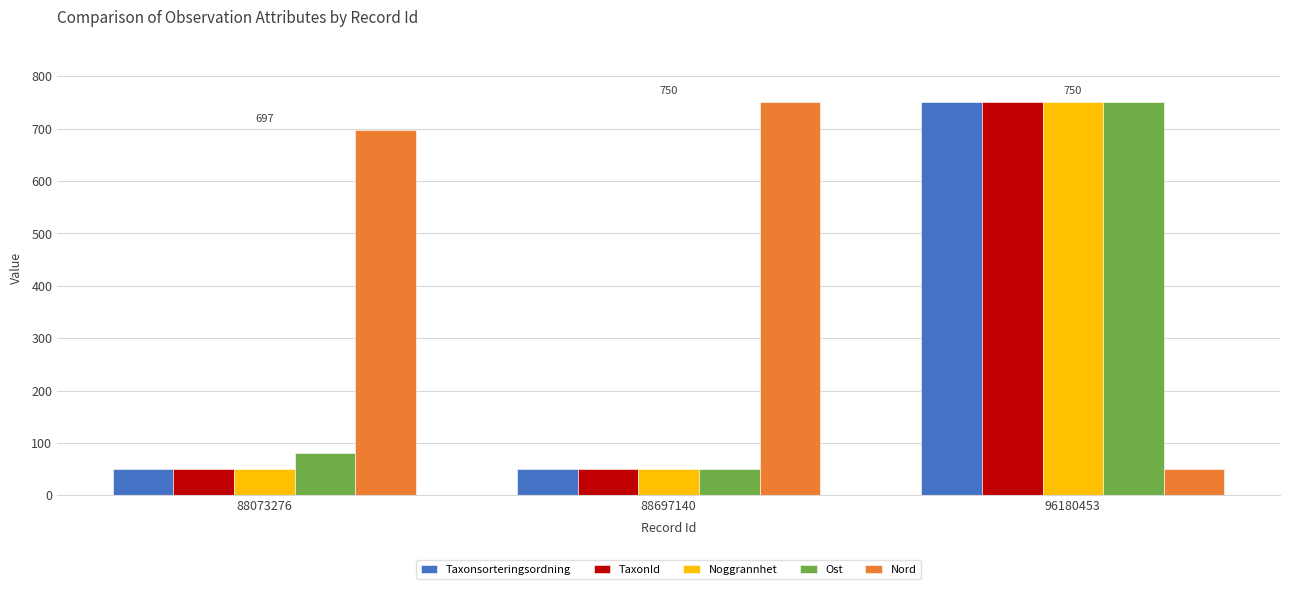

Reading left to right, what are all the values shown in this chart?

Taxonsorteringsordning: 88073276=50.0	88697140=50.0	96180453=750.0
TaxonId: 88073276=50.0	88697140=50.0	96180453=750.0
Noggrannhet: 88073276=50.0	88697140=50.0	96180453=750.0
Ost: 88073276=81.0	88697140=50.0	96180453=750.0
Nord: 88073276=697.5	88697140=750.0	96180453=50.0